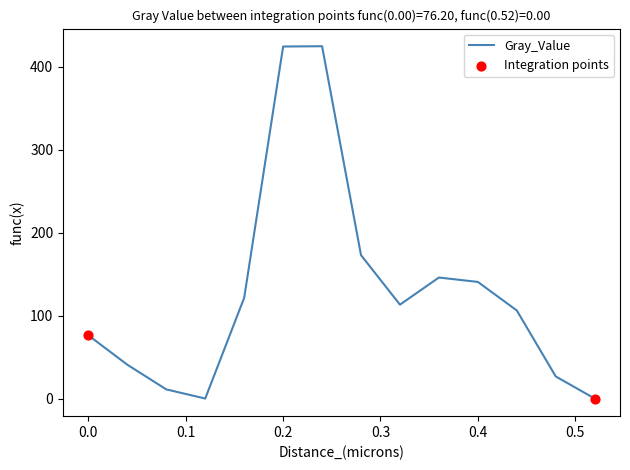

What is the difference between the maximum and minimum values?

424.8